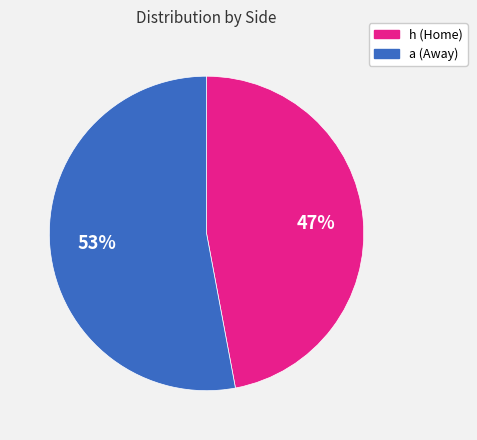

How many segments does this pie chart have?

2